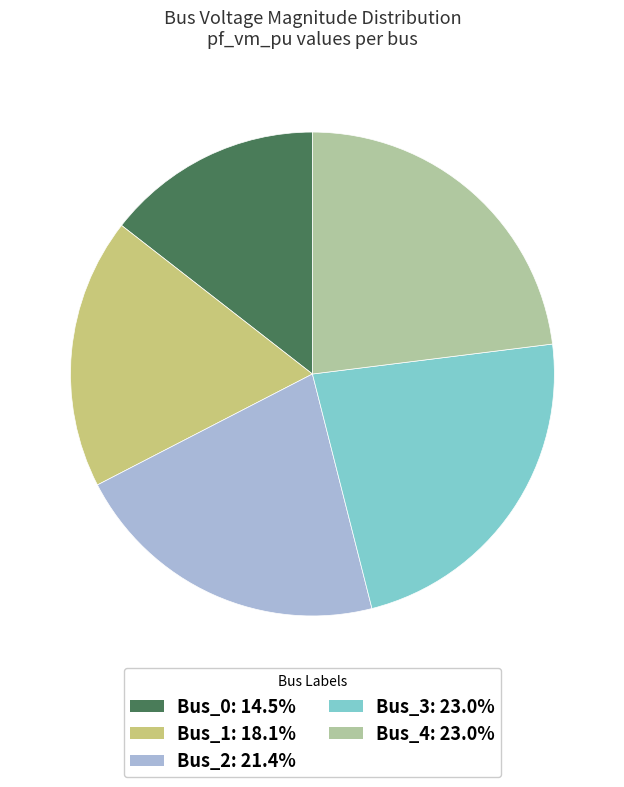

How many slices are in this pie chart?

5